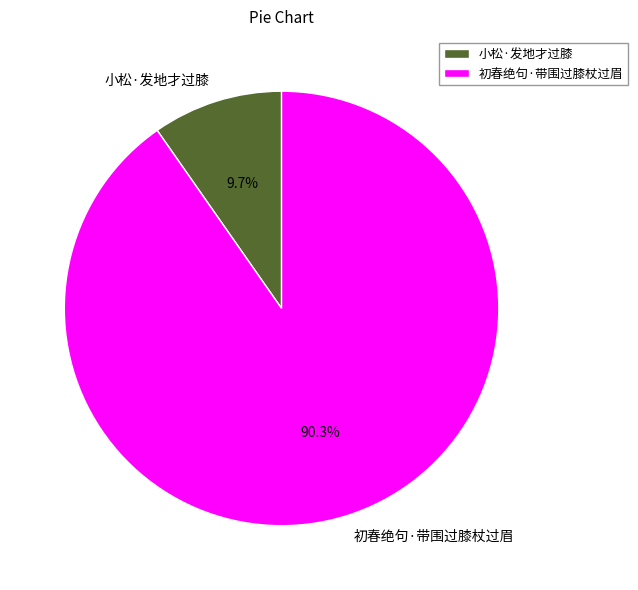

How much of the chart is everything except 初春绝句·带围过膝杖过眉?

9.7%